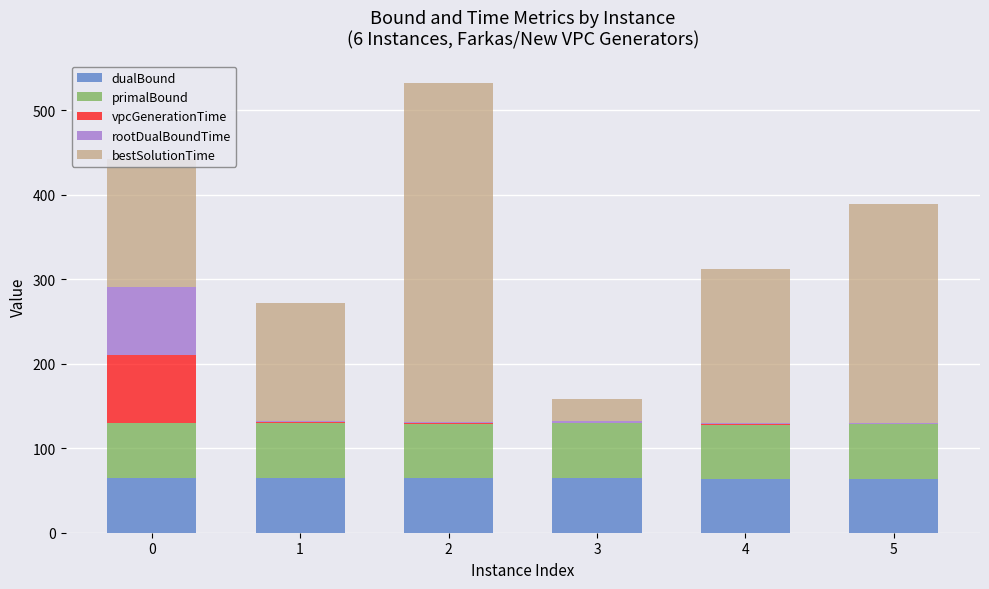

What is the highest value of the dualBound series?

65.1